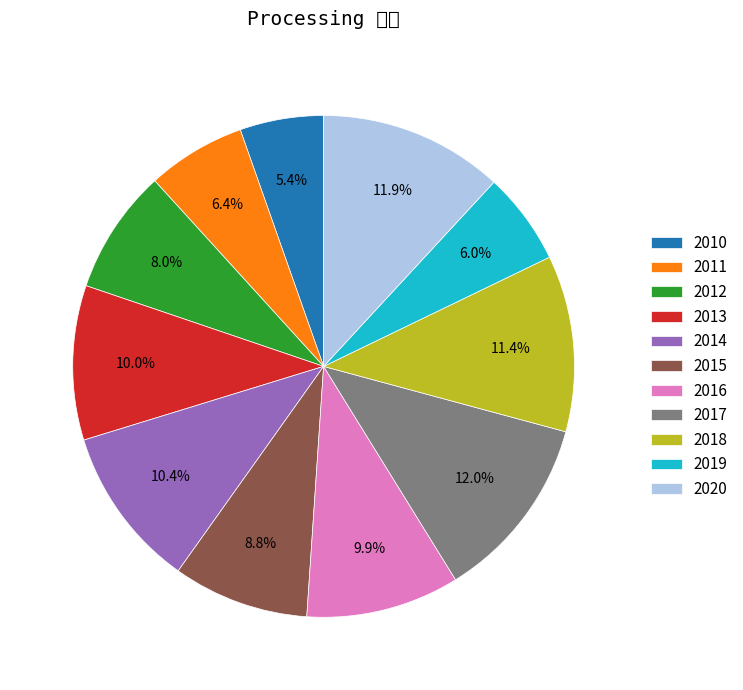

What is the largest slice in the pie chart?

2017